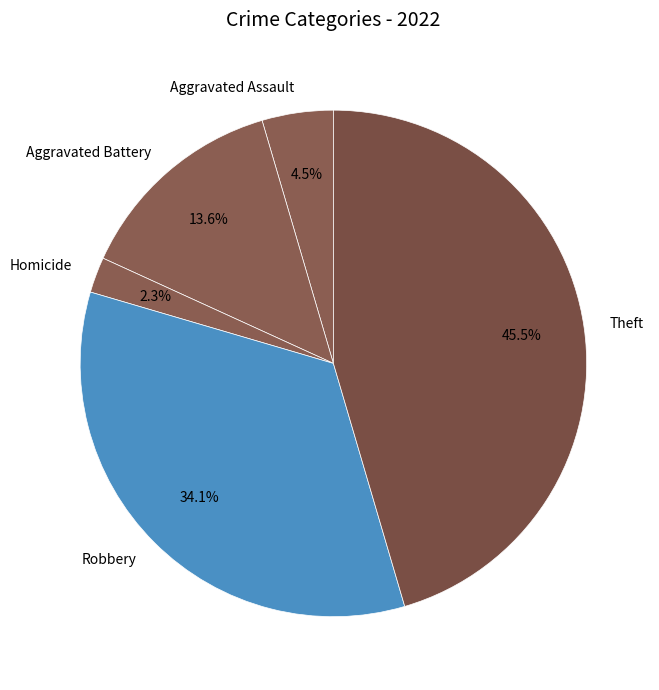

Rank the categories by value from highest to lowest.

Theft, Robbery, Aggravated Battery, Aggravated Assault, Homicide